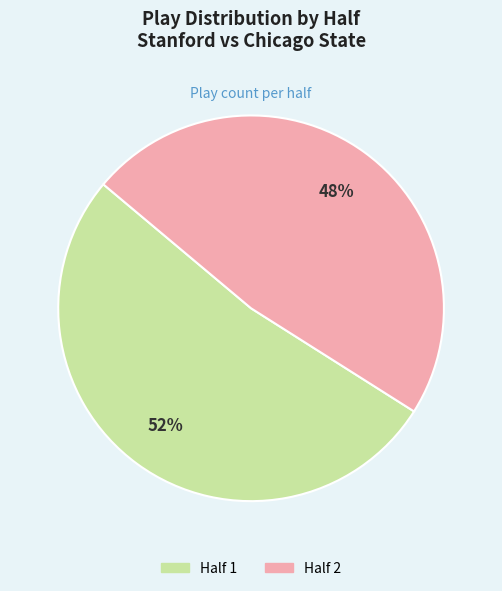

Which has a higher value, Half 2 or Half 1?

Half 1